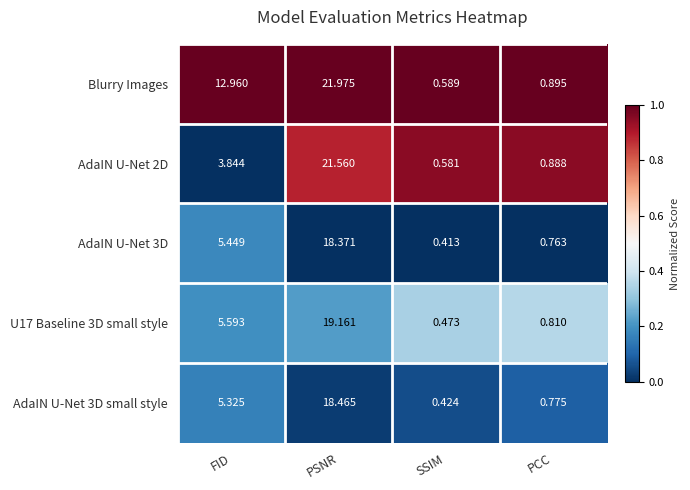

Which category has the lowest value in the AdaIN U-Net 3D small style series?

SSIM